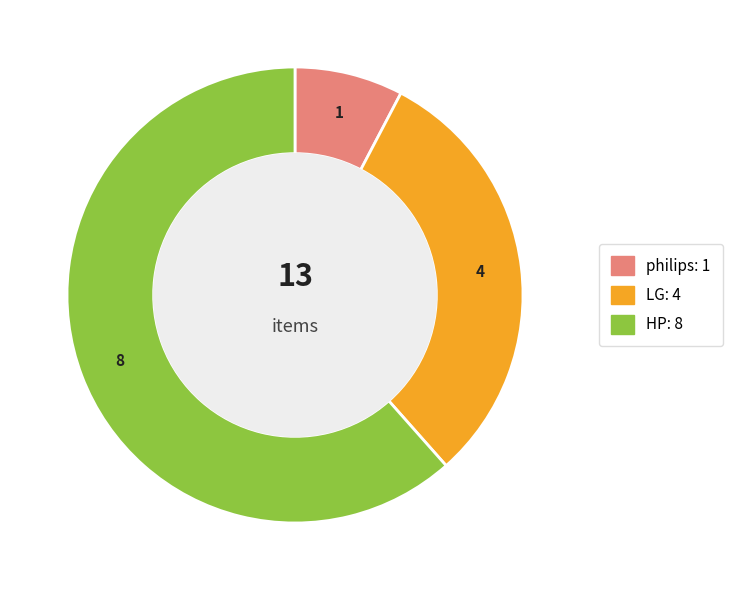

Does HP represent more than half of the total?

Yes